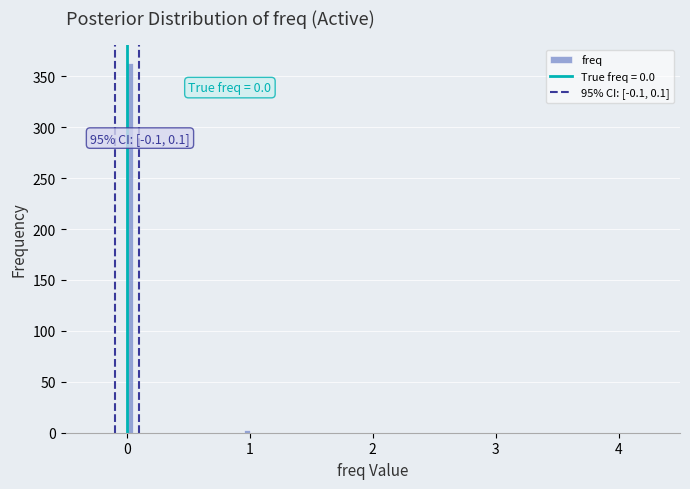

Around what value on the x-axis is the tallest bar? Give the approximate position of its centre, as read against the axis.

0.0